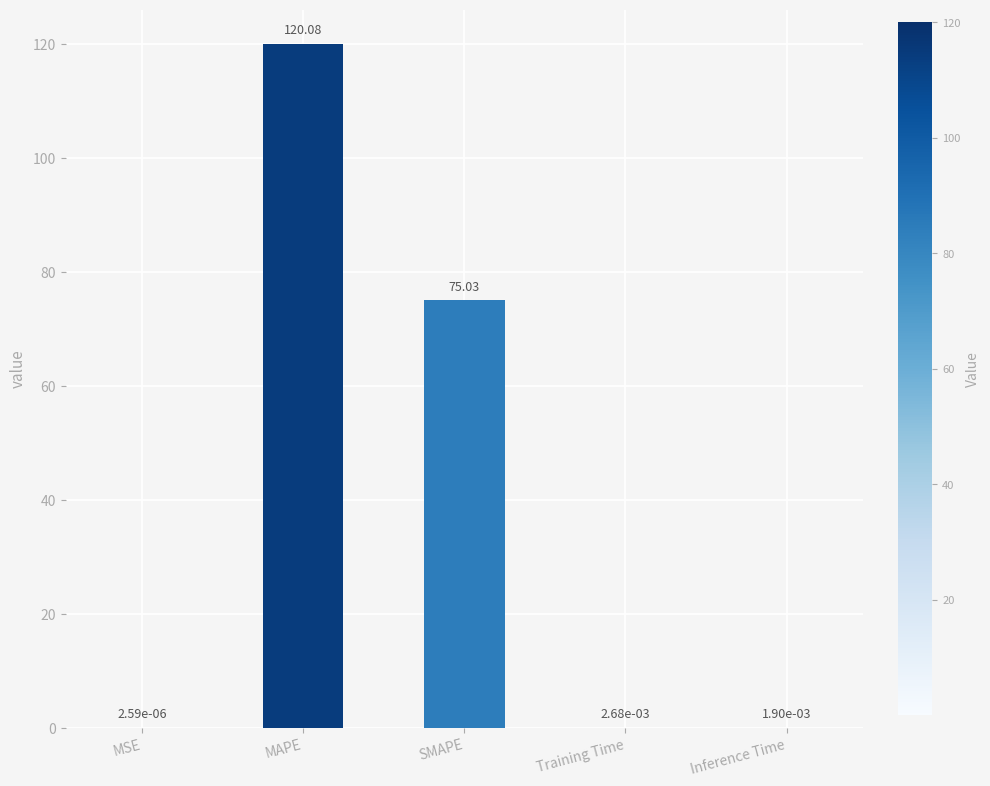

At which category does the chart reach its peak across all series?

MAPE